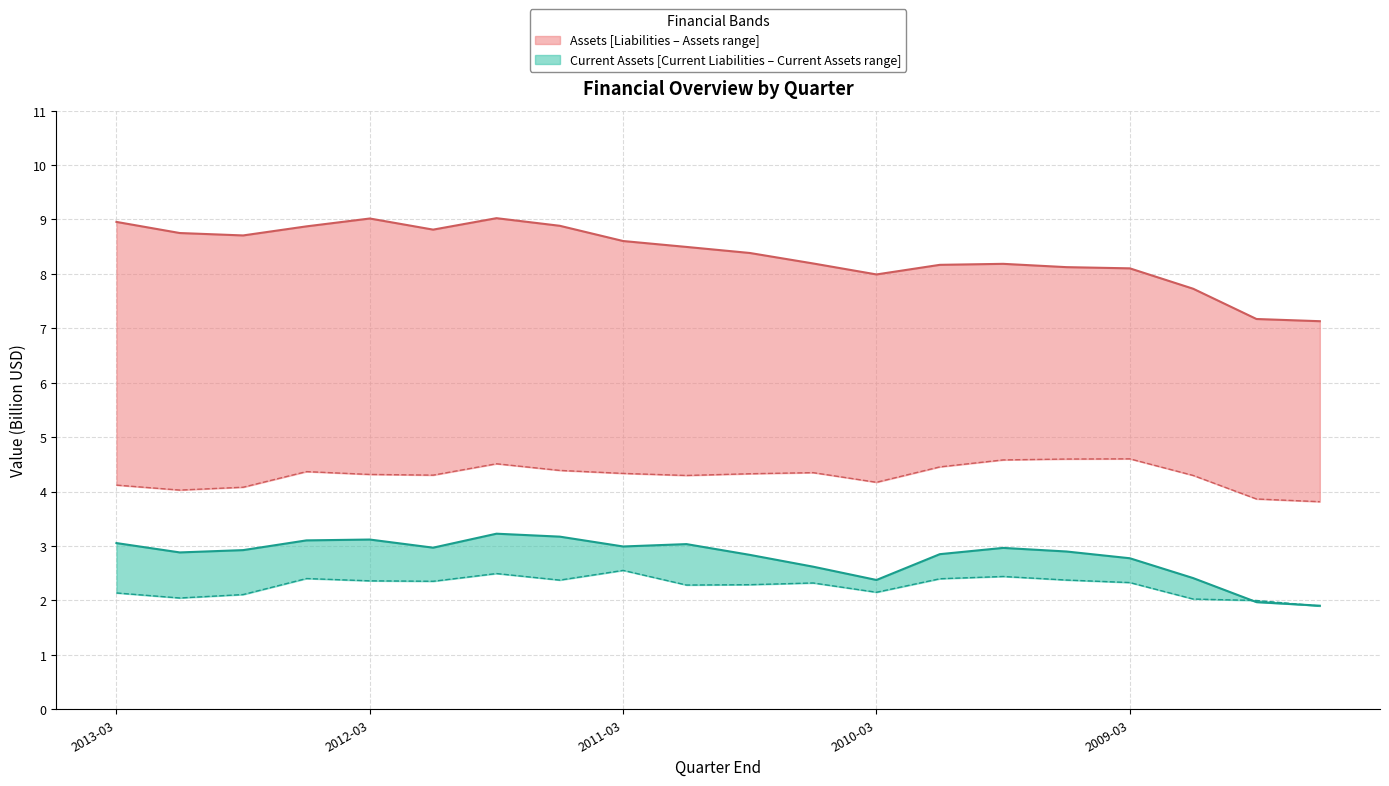

How many distinct data groups are displayed?

4